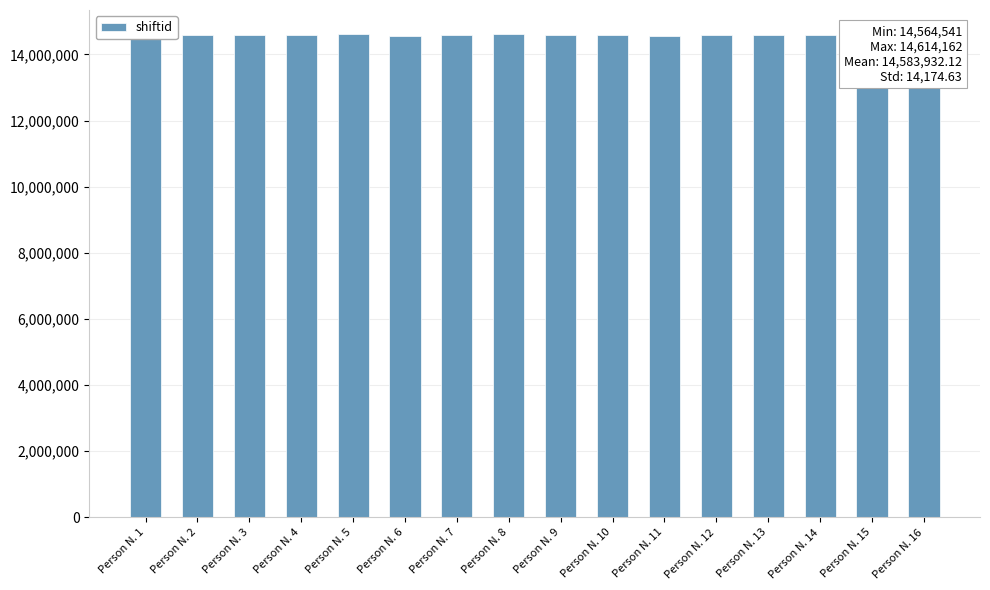

What is the greatest value displayed?

14614162